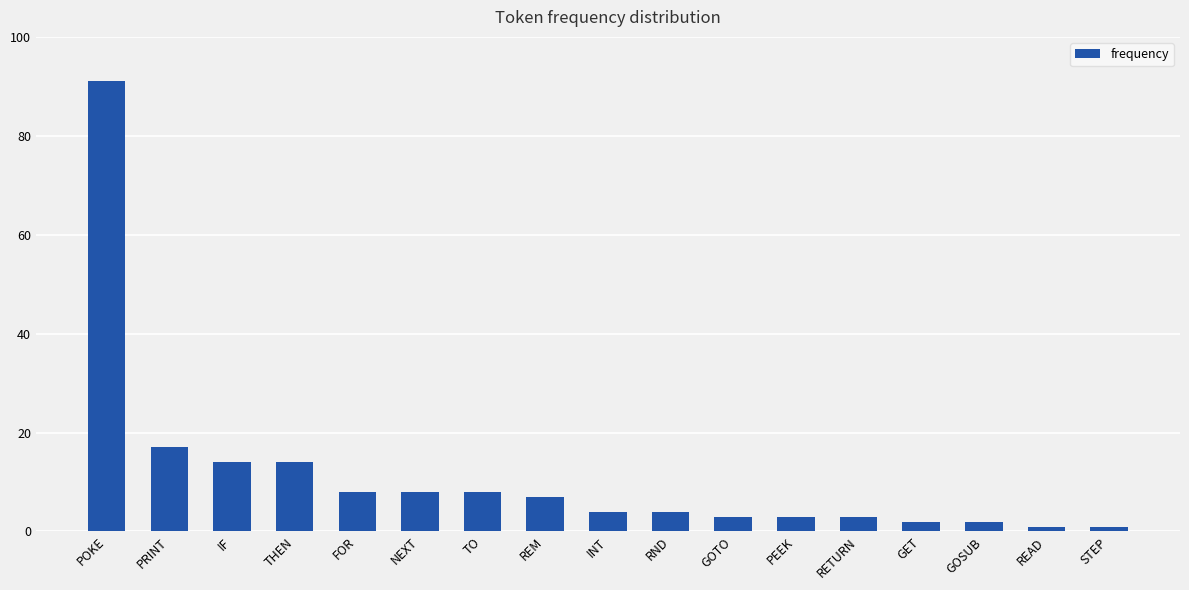

Reading left to right, list all the values displayed in this chart.

91	17	14	14	8	8	8	7	4	4	3	3	3	2	2	1	1